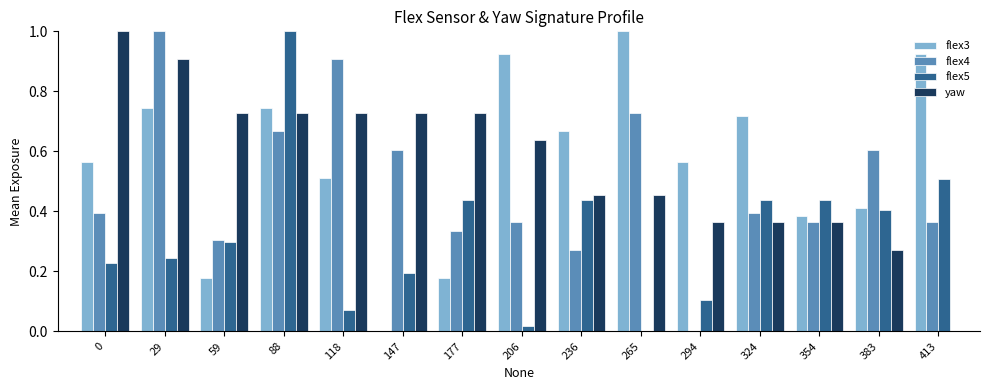

Which series changed the most between 29 and 413?

yaw